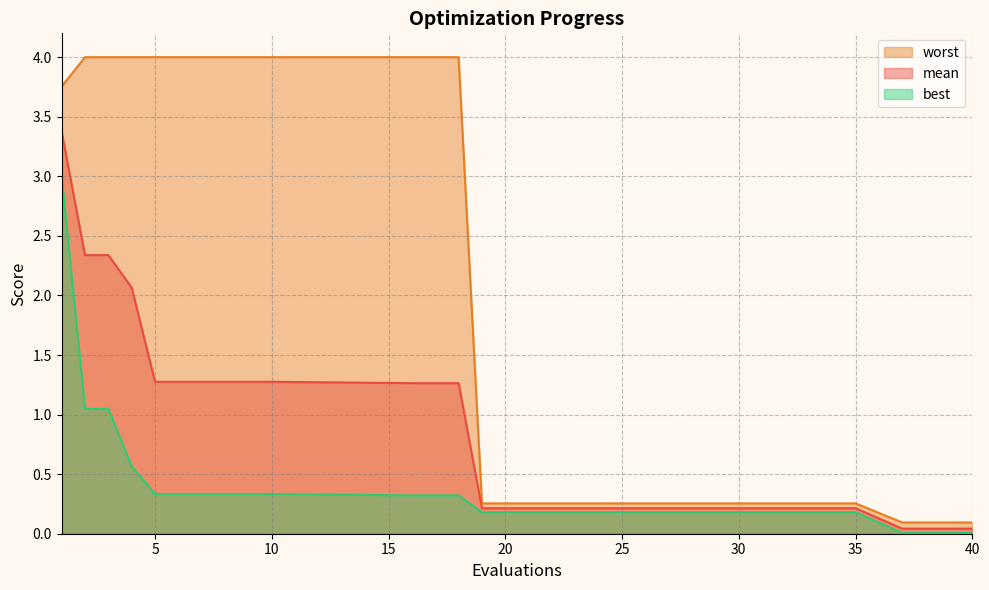

Where is best nearest to the value 1?

2